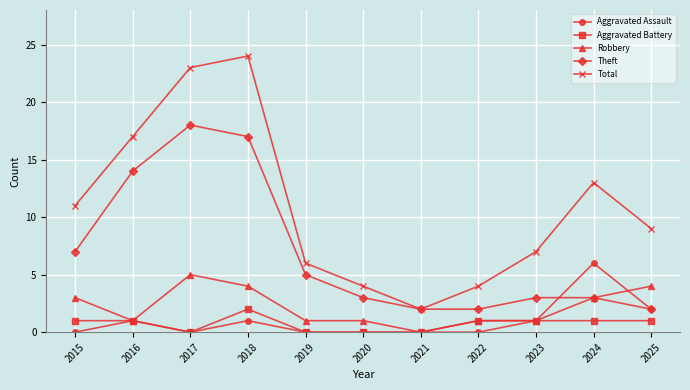

Read the Aggravated Battery value at 2015.

1